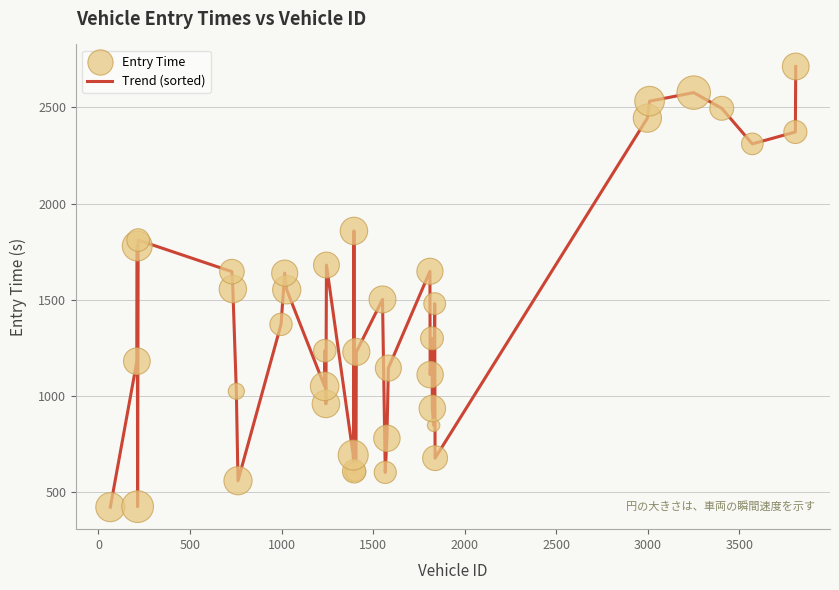

What is the difference between the maximum and minimum values?

2292.0